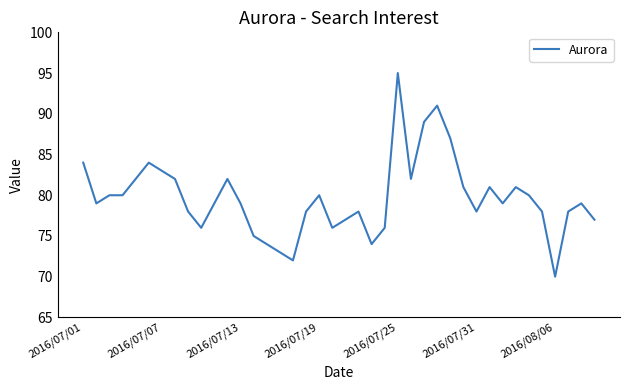

What is the greatest value displayed?

95